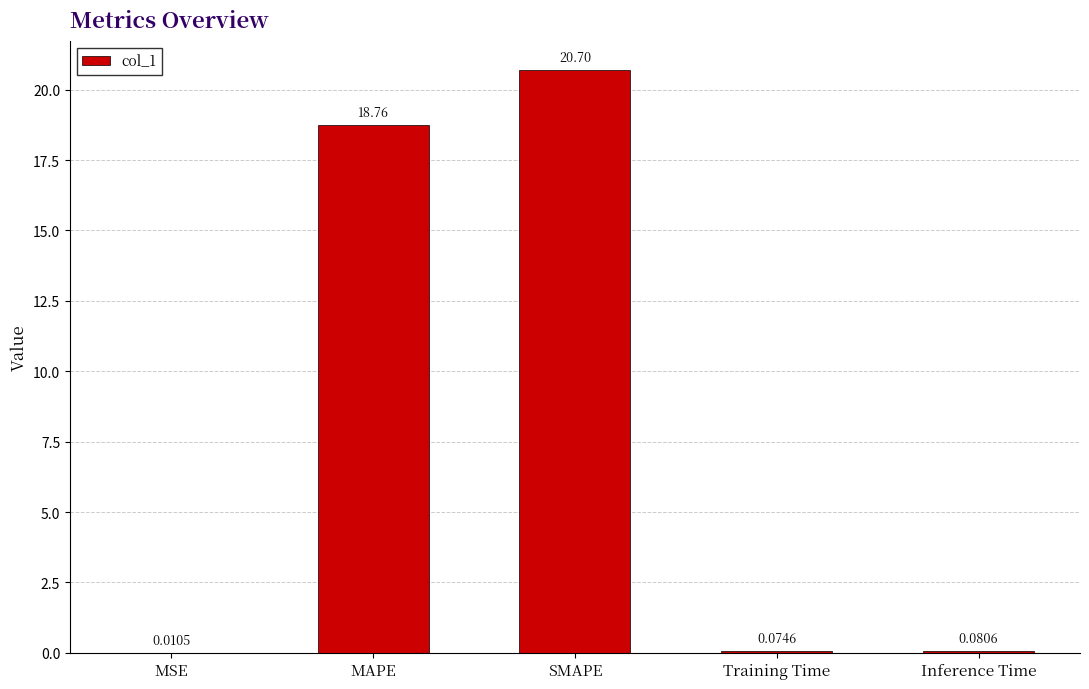

What is the change in value from MSE to Training Time?

+0.1